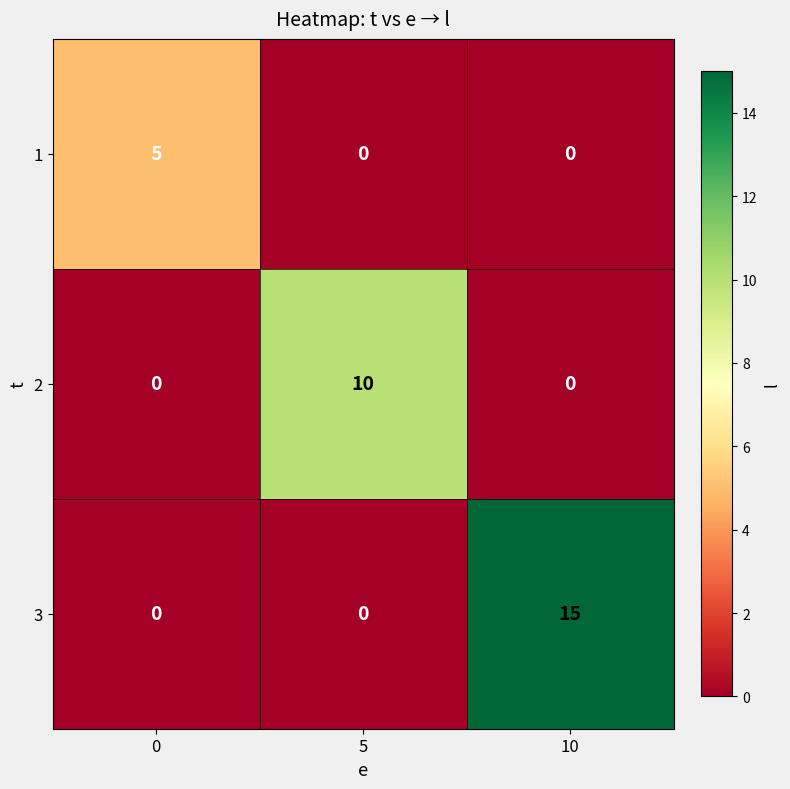

Which series has the widest spread of values?

3